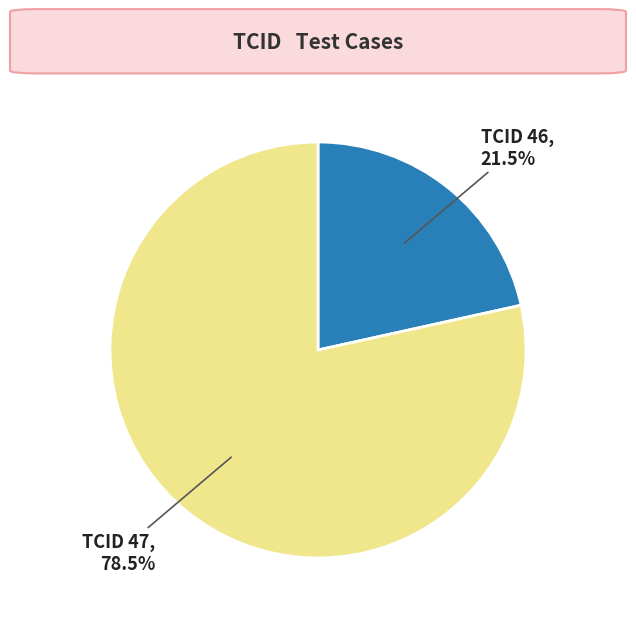

Which category accounts for the majority?

TCID 47